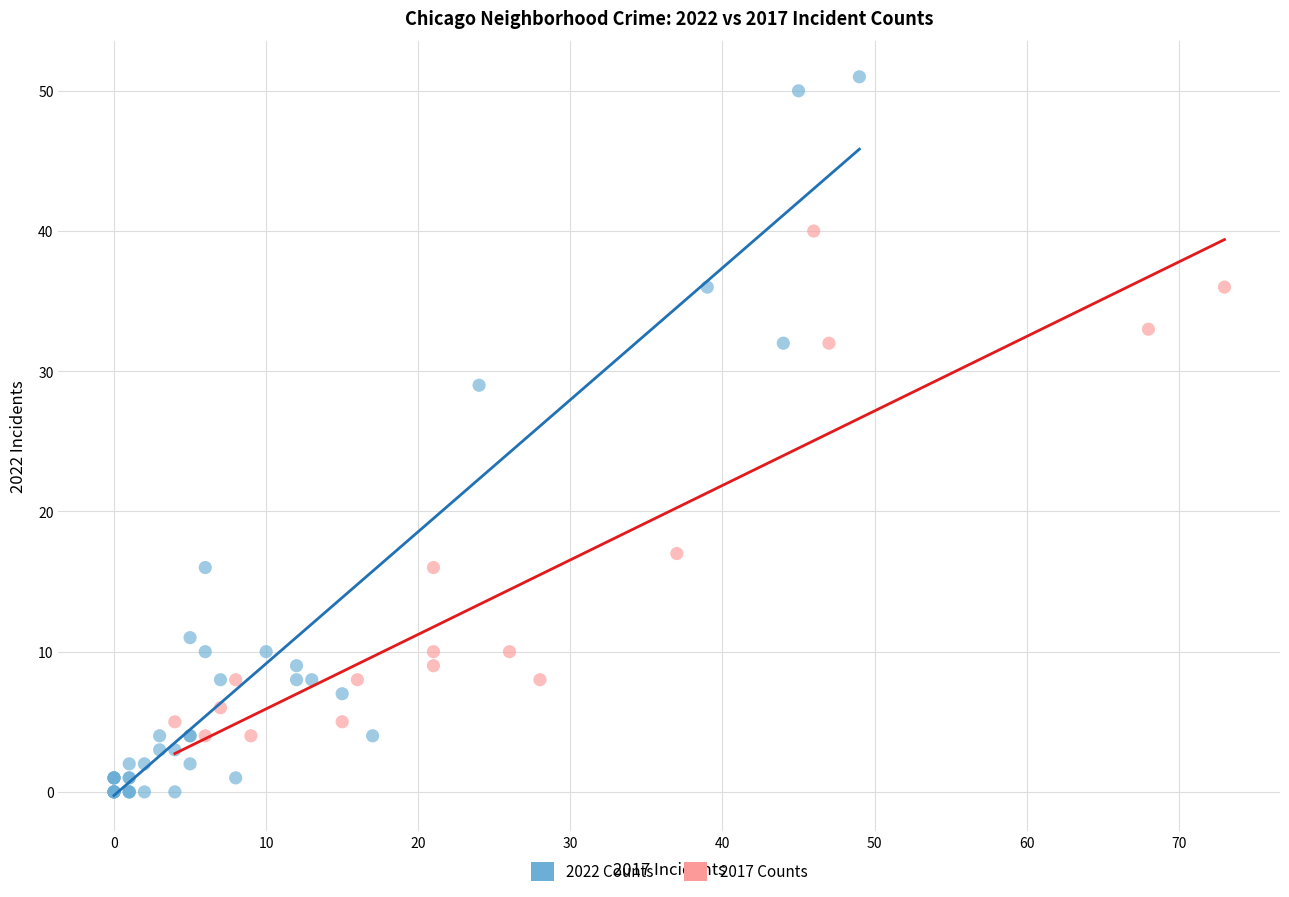

Which series has the largest Y range (max minus min)?

2022 Counts